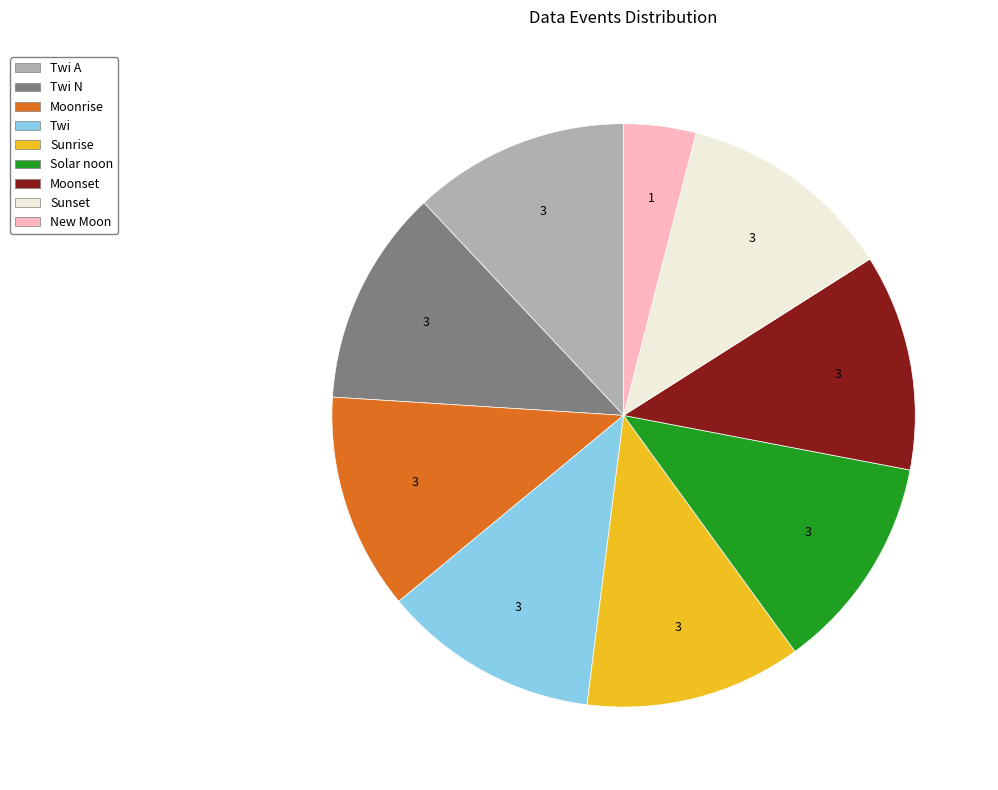

What is the smallest slice in the pie chart?

New Moon